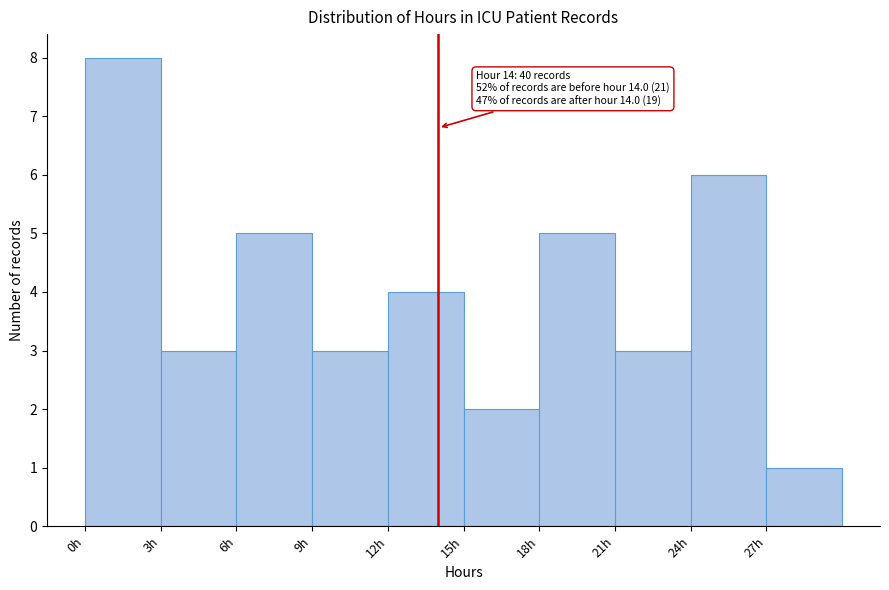

Over which range of the x-axis is the bar tallest?

0 to 3